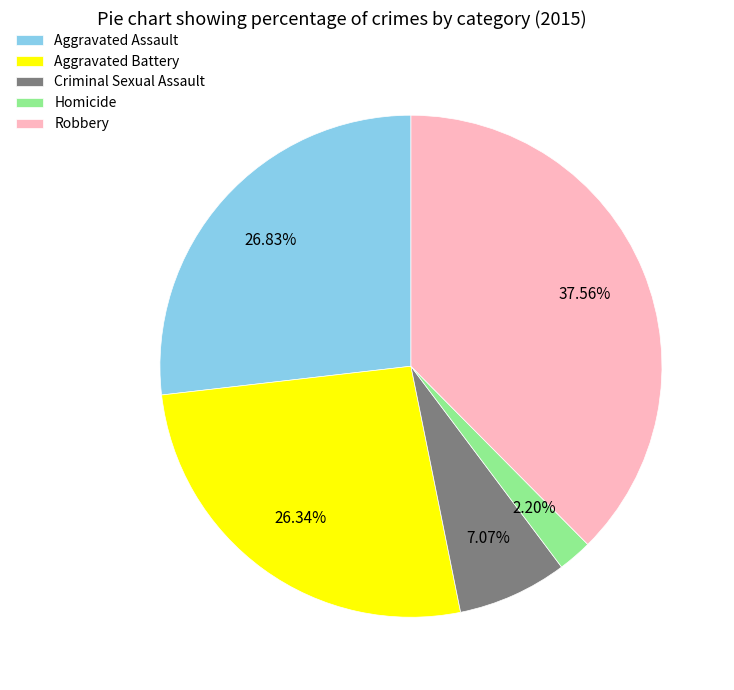

Is the sum of Aggravated Assault and Criminal Sexual Assault greater than half?

No